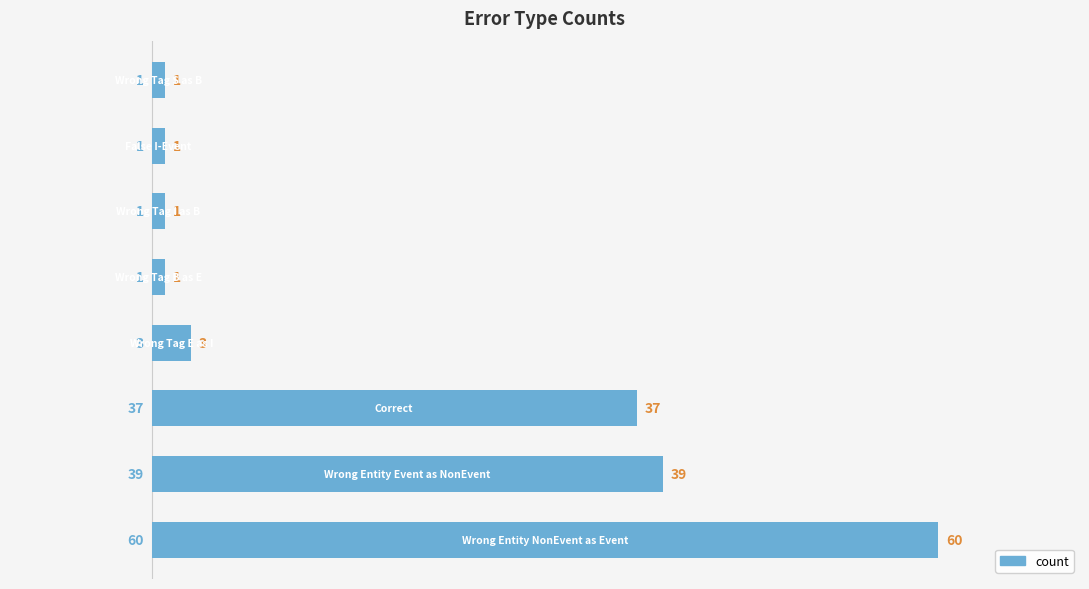

What is the difference between the second highest and minimum values?

38